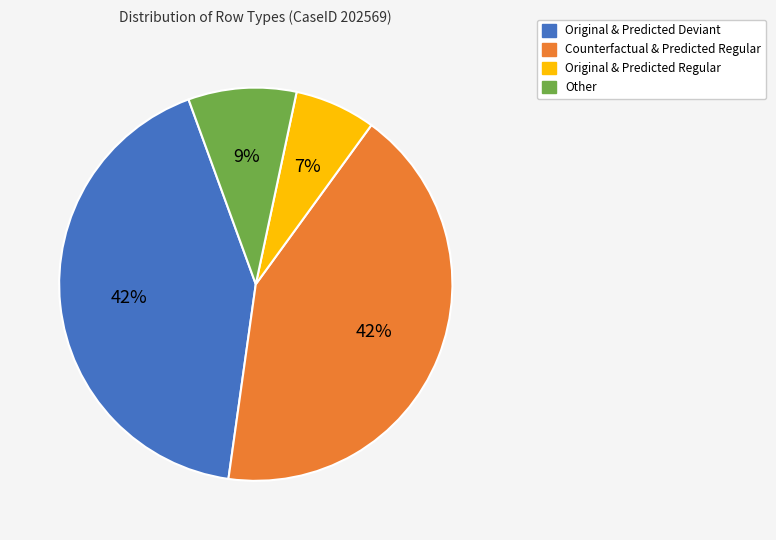

The Other slice represents 1% of the pie. True or false?

False